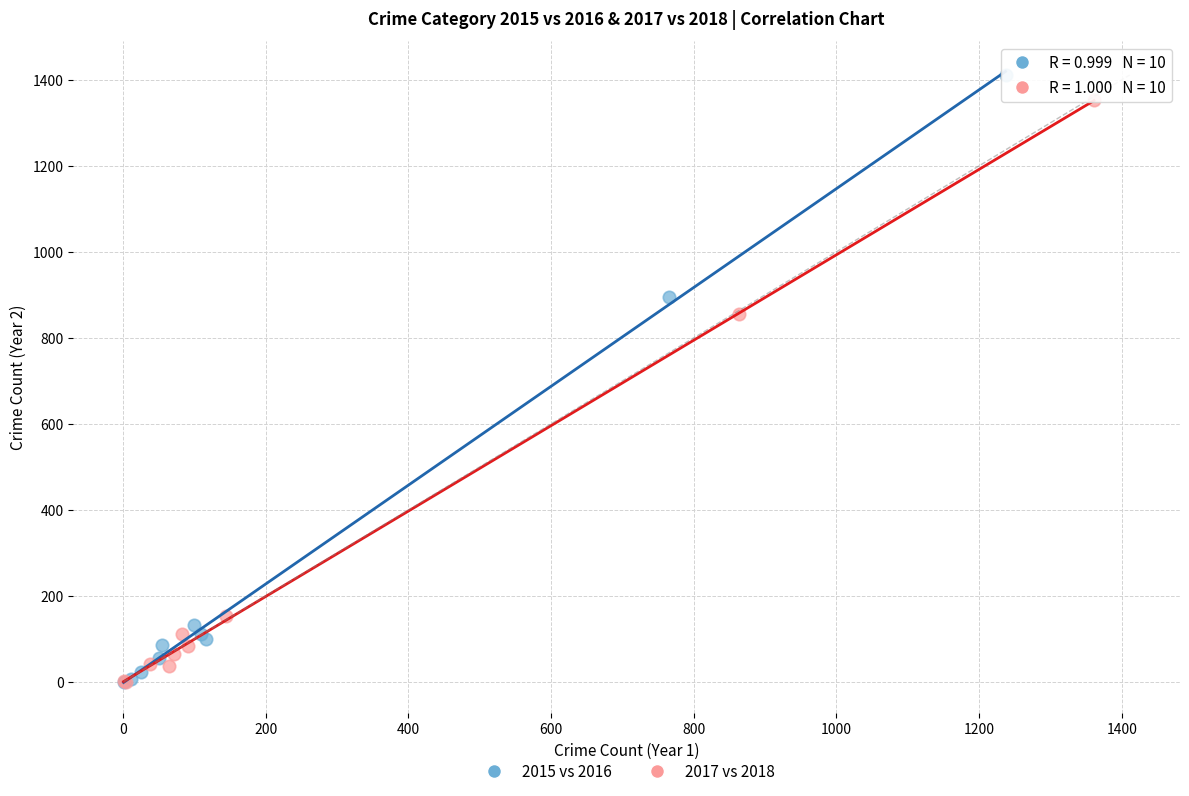

Which series has the widest spread of Y values?

2015 vs 2016